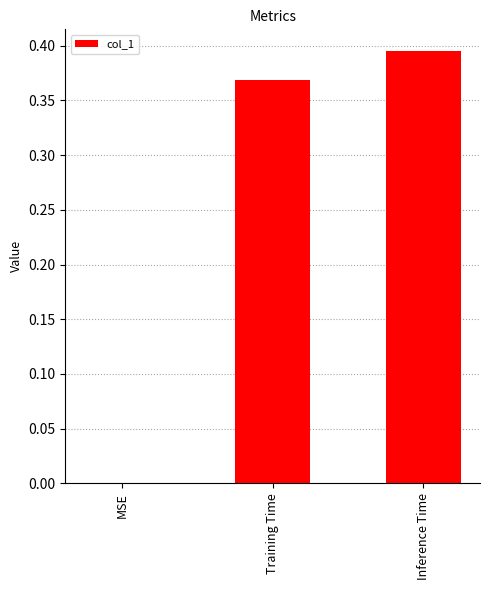

What is the sum of all values?

0.8